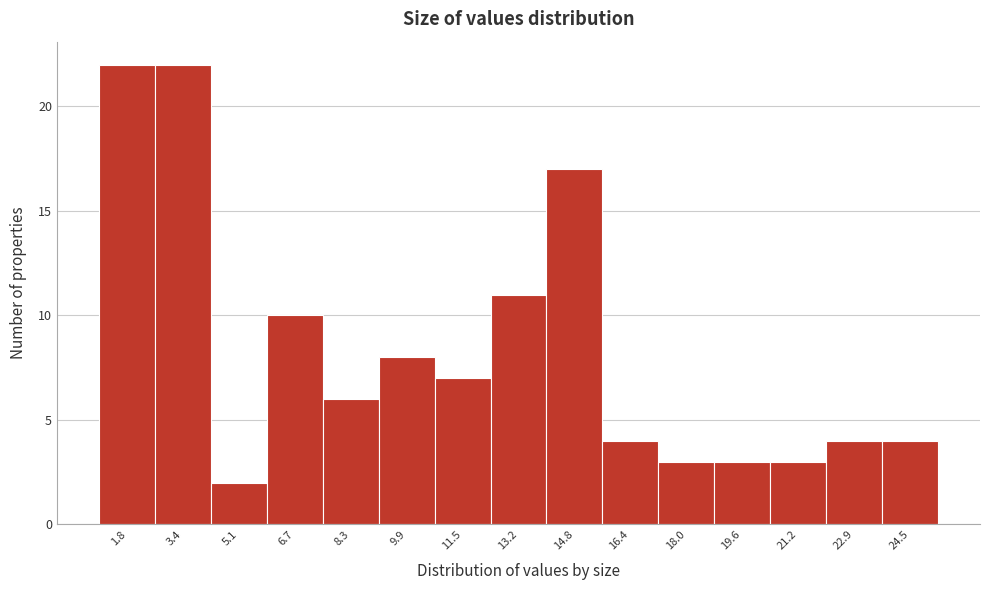

Reading right to left, extract all data points from this chart.

4	4	3	3	3	4	17	11	7	8	6	10	2	22	22